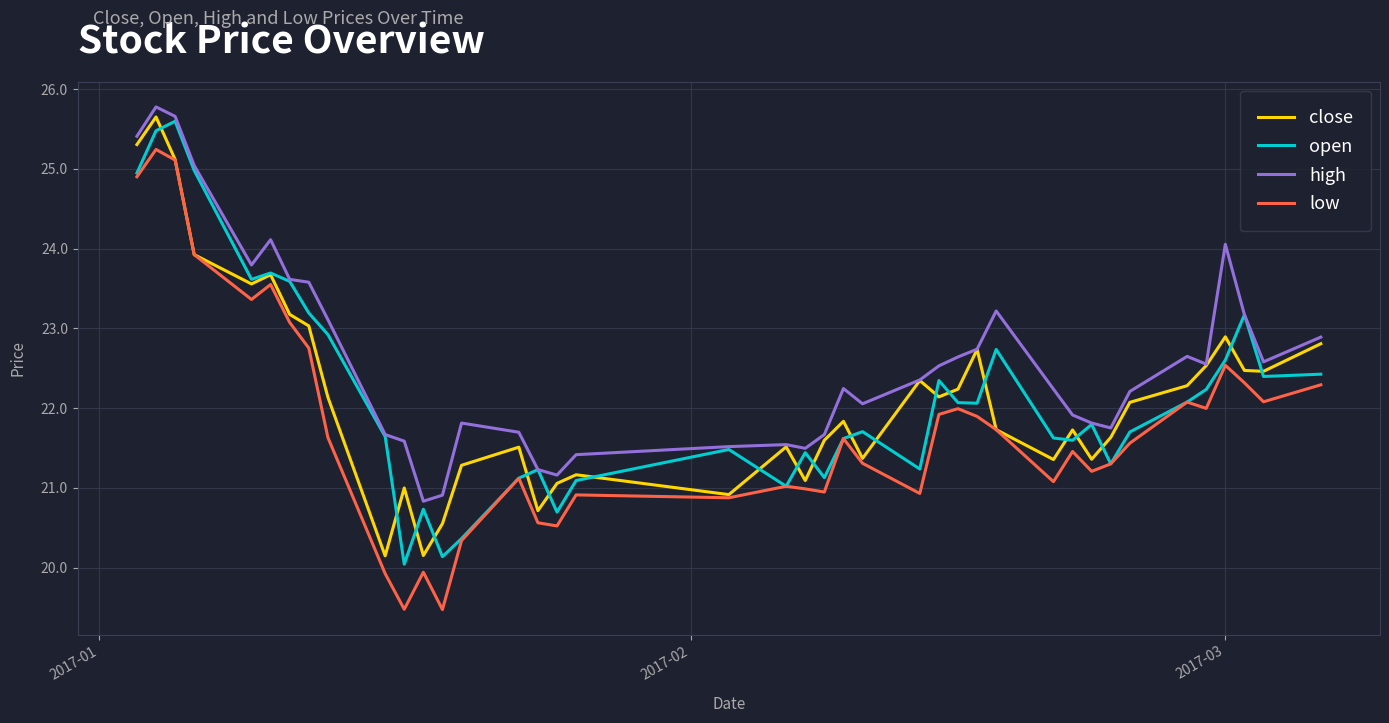

Which series has the largest total across all categories?

high